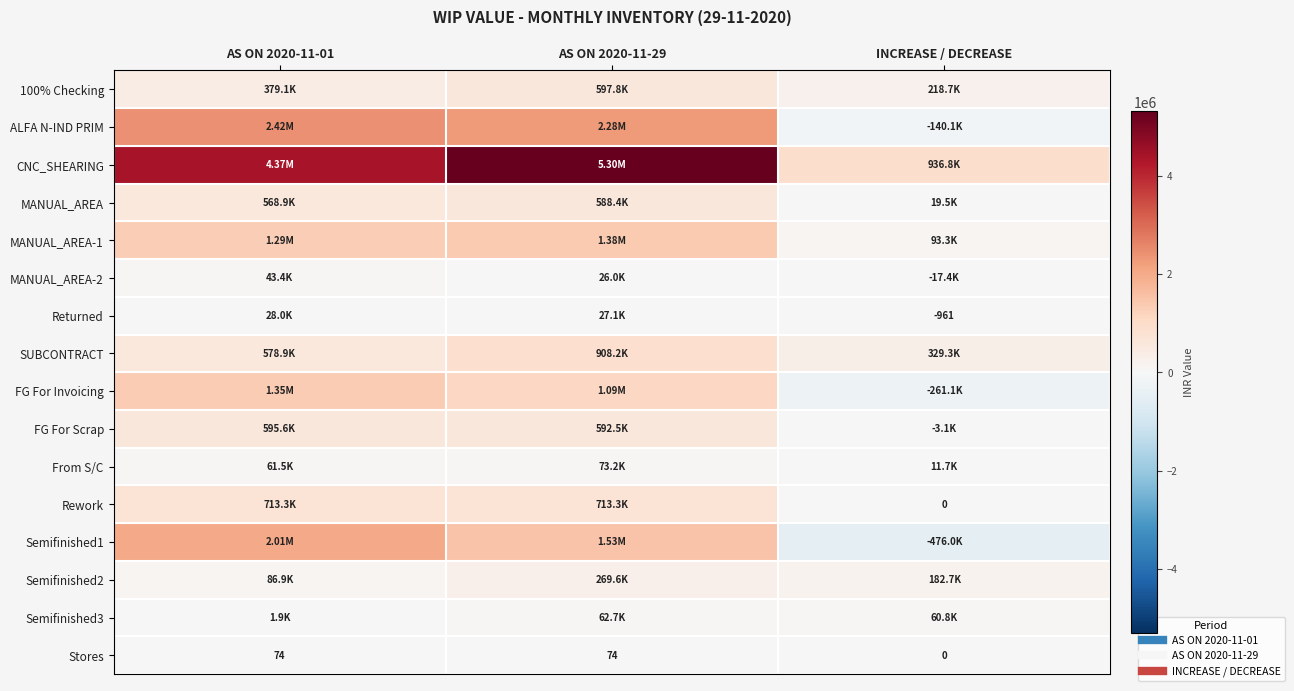

What is the total value across all series at AS ON 2020-11-01?

14484730.3